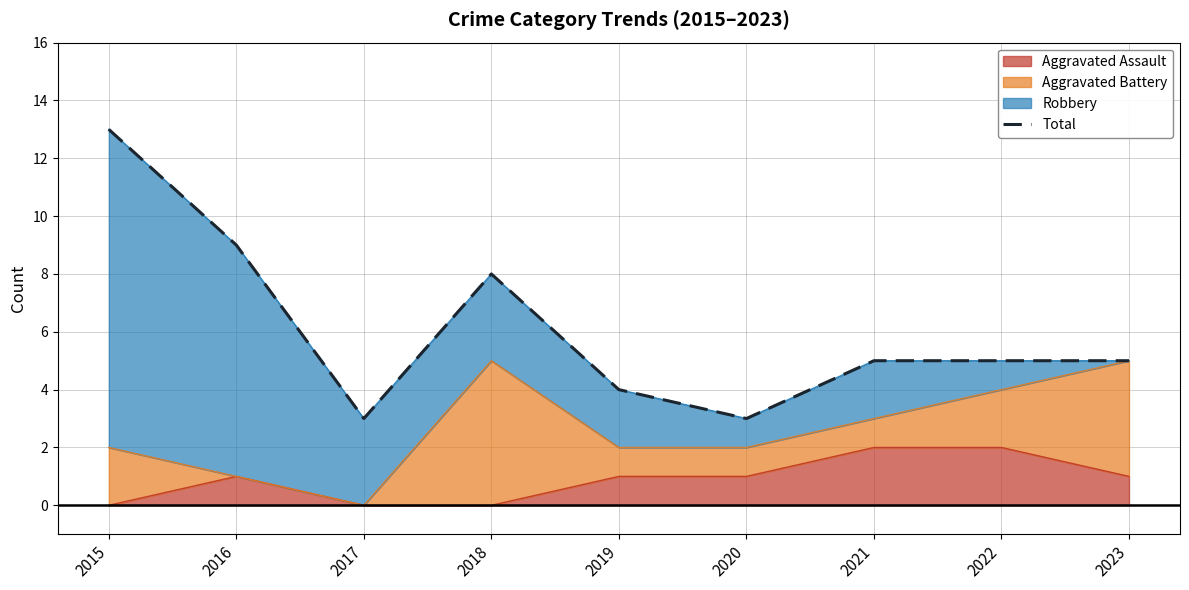

What is the value of the 2nd point from the left?

9